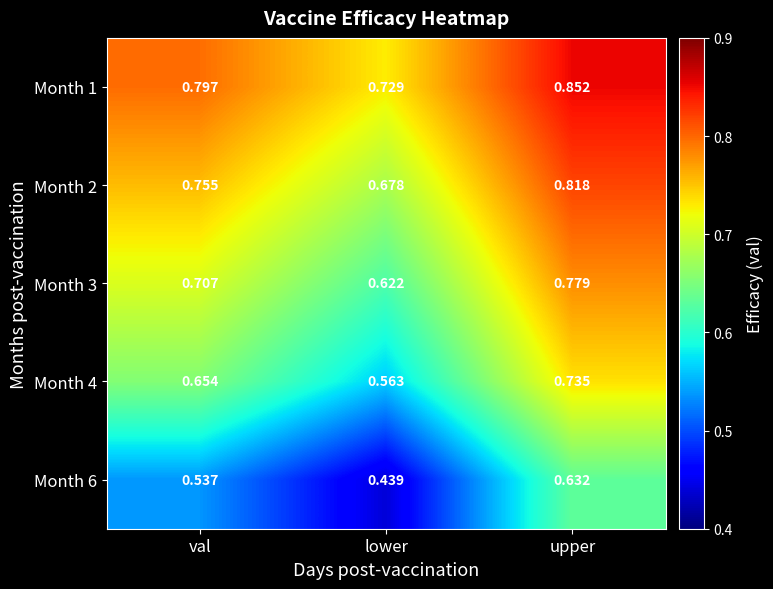

At which category is the sum across all series the highest?

upper